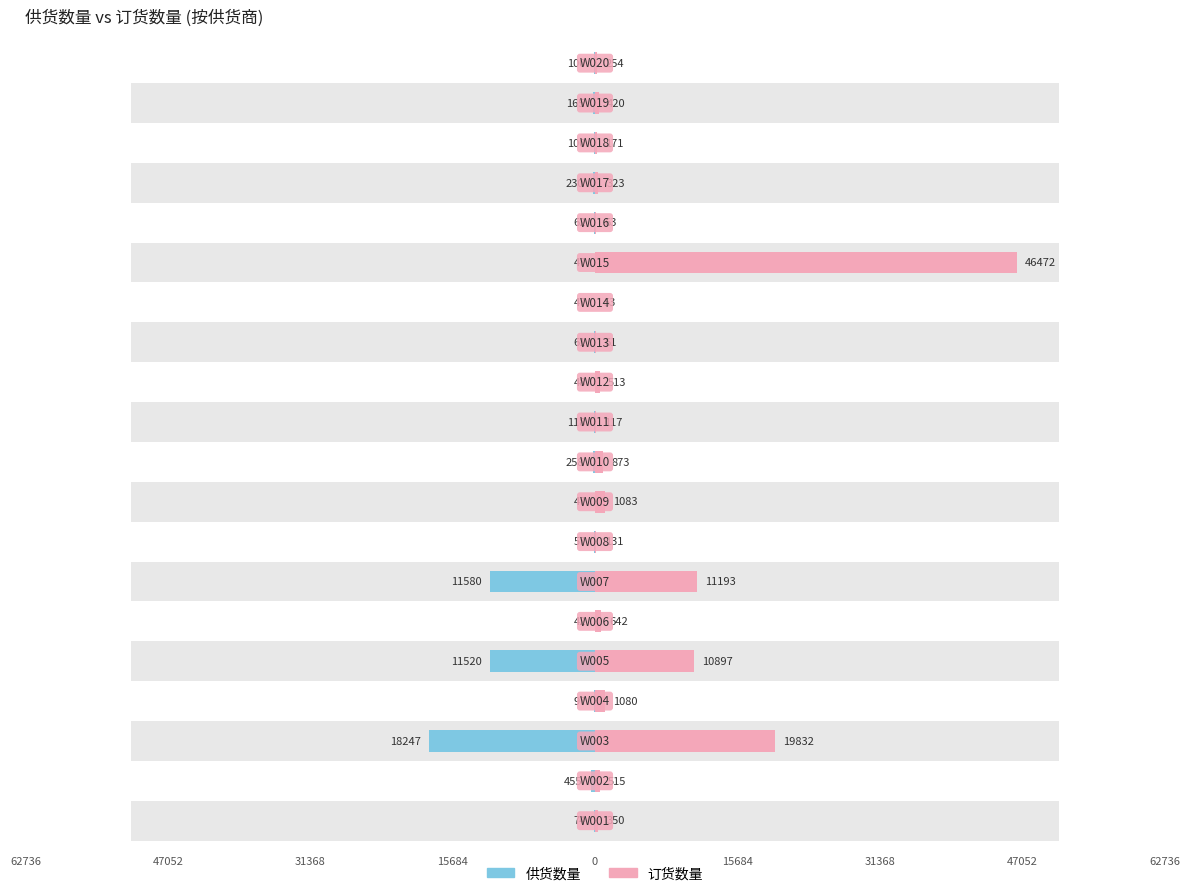

Which series has the largest total across all categories?

订货数量